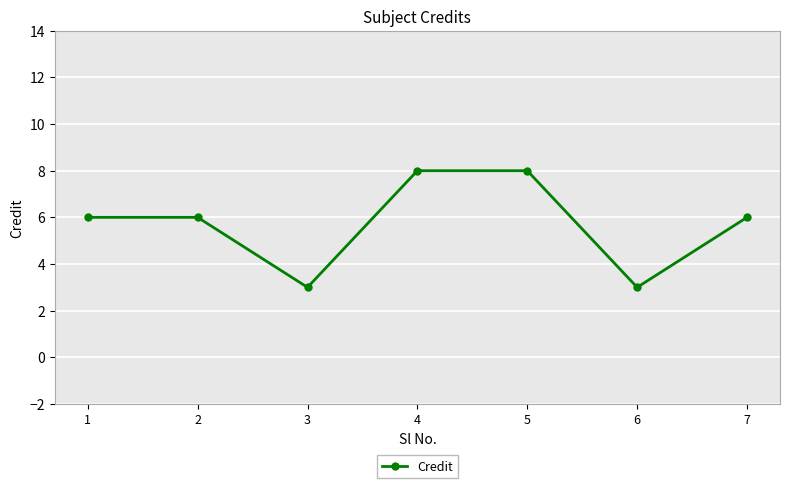

What is the minimum value shown in the chart?

3